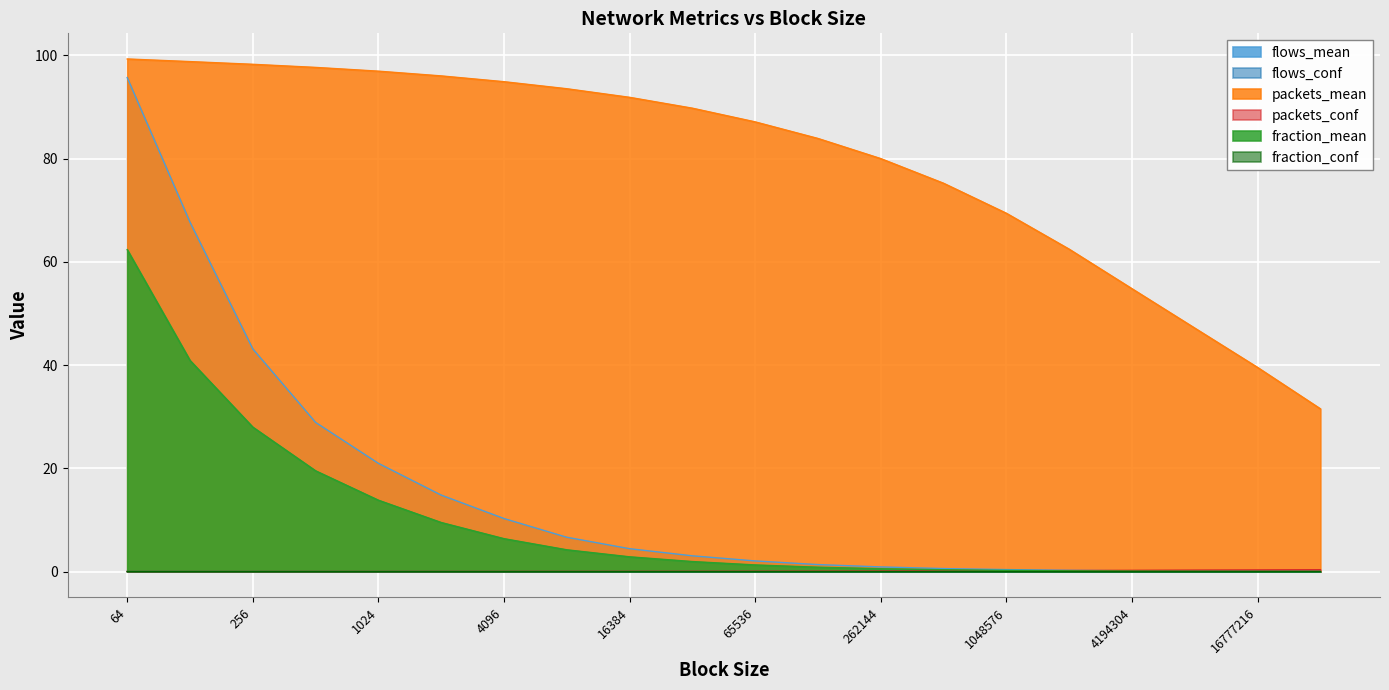

Which label corresponds to the largest value in the chart?

64